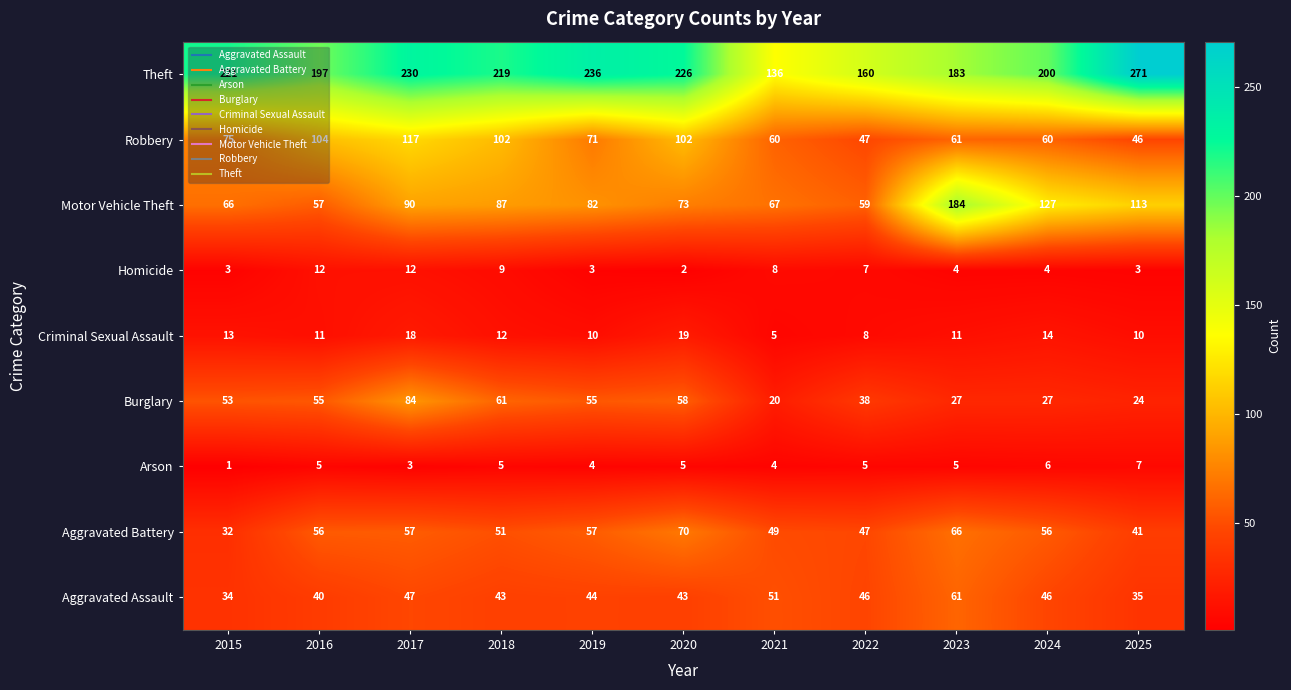

How many distinct data groups are displayed?

9